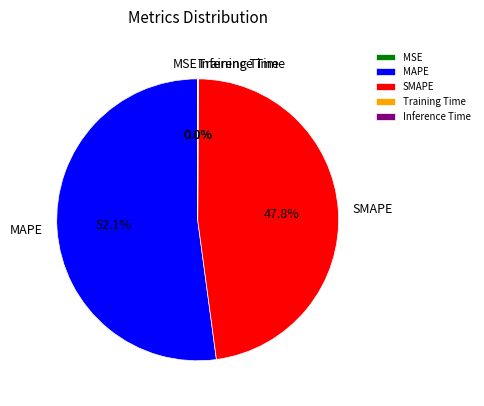

What portion of the pie excludes SMAPE?

52.2%